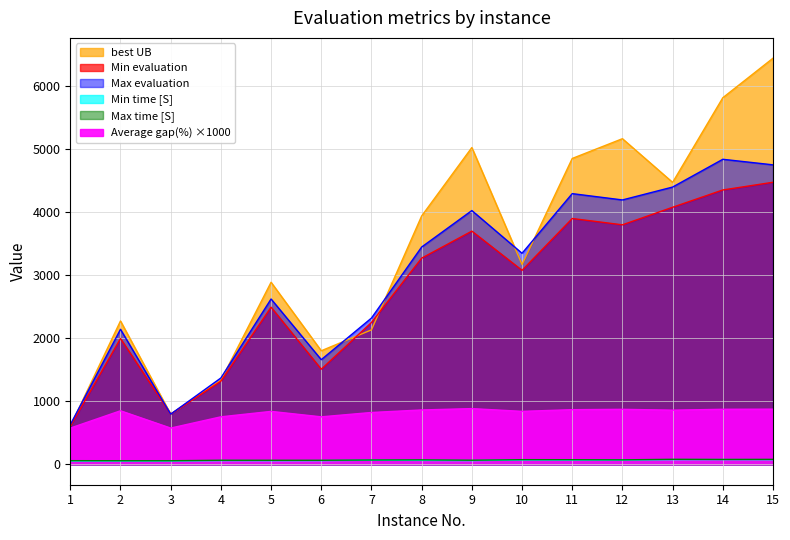

How many distinct data groups are displayed?

6